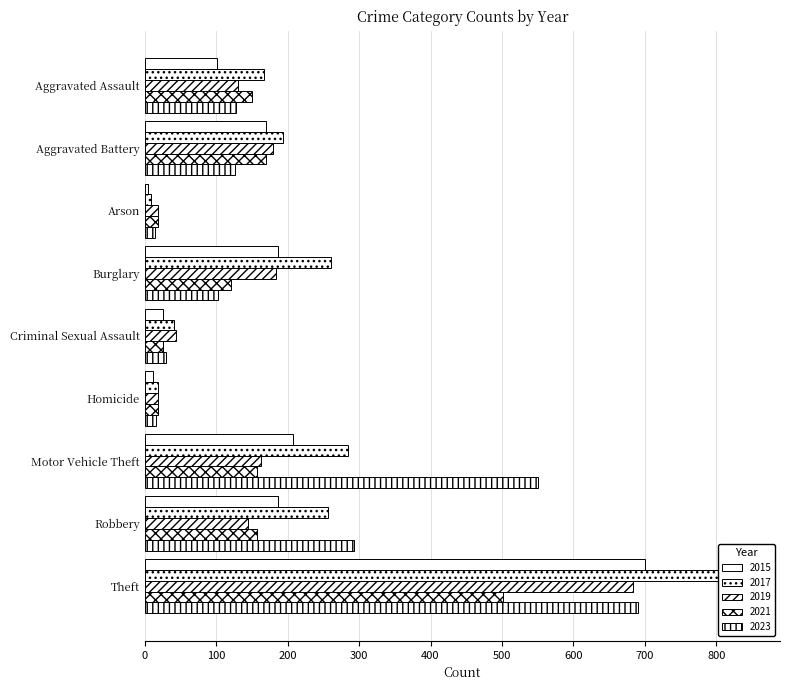

What is the sum of all 2019 values?

1567